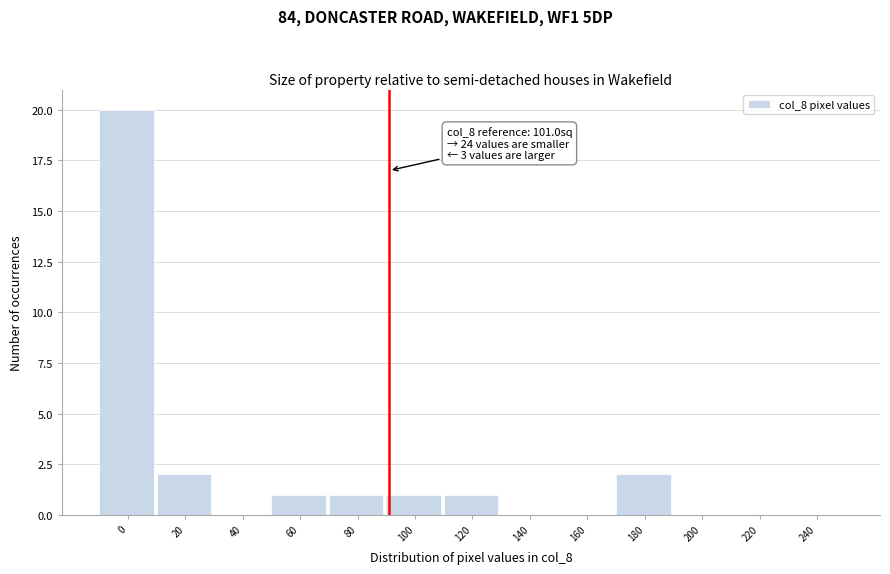

Reading left to right, list all the values displayed in this chart.

0=20	20=2	40=0	60=1	80=1	100=1	120=1	140=0	160=0	180=2	200=0	220=0	240=0